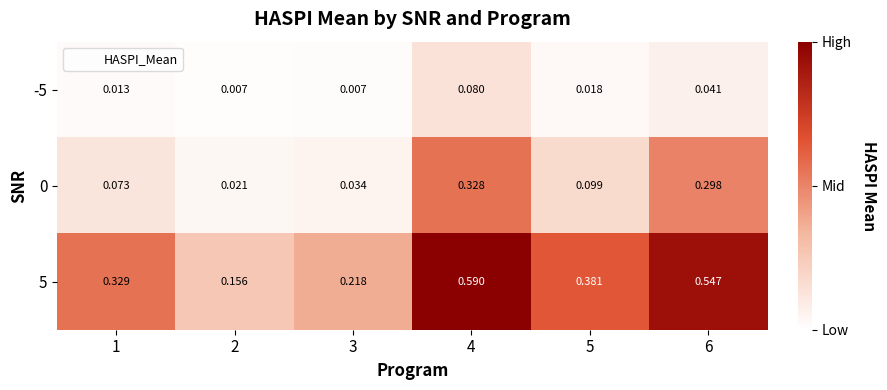

Is the value of 0 at 5 greater than the value of -5 at 2?

Yes